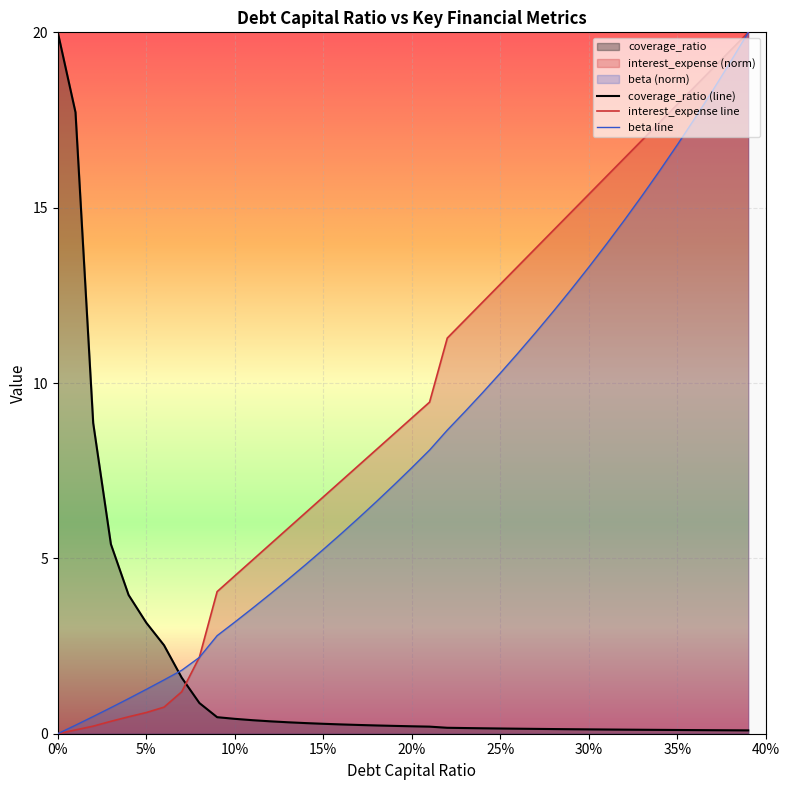

True or false: interest_expense has more than 1 points higher than both neighbors.

False